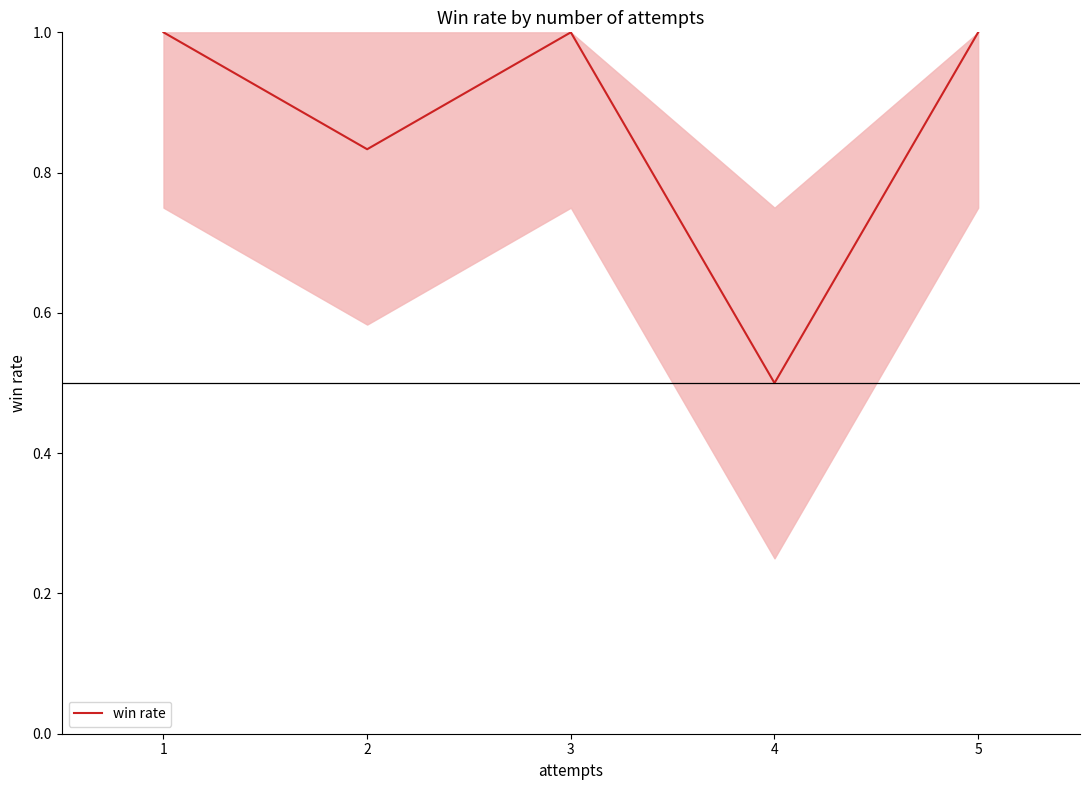

What is the change in value from 3 to 4?

-0.5